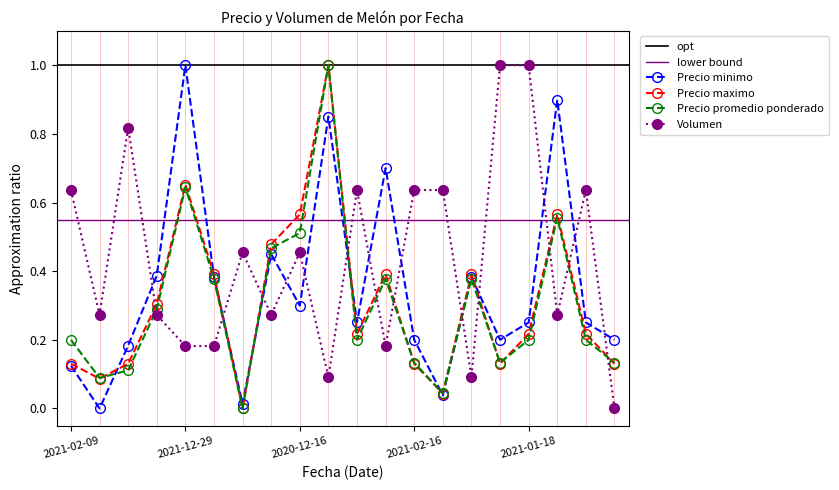

Is the value of Precio minimo at 2022-01-13 greater than the value of Volumen at 2020-12-16?

No